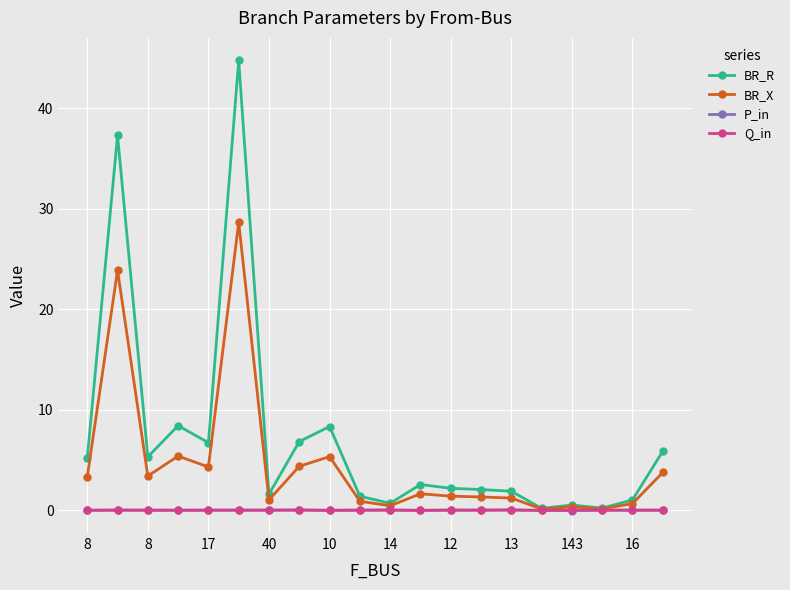

What is the highest value of the BR_X series?

28.7